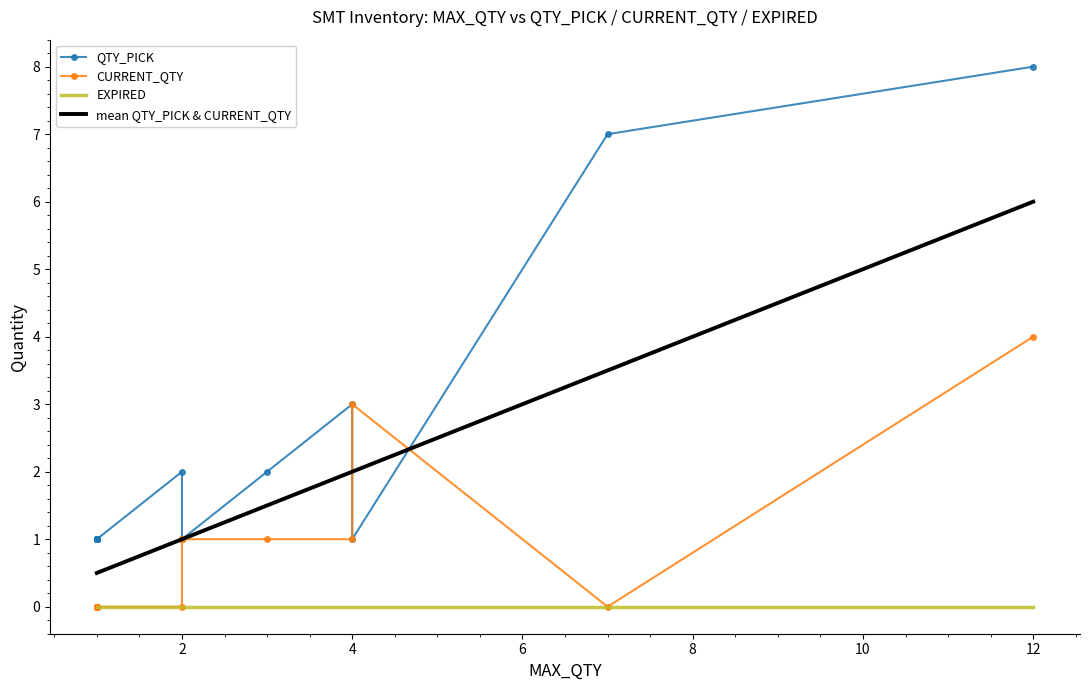

What is the maximum value shown in the chart?

8.0